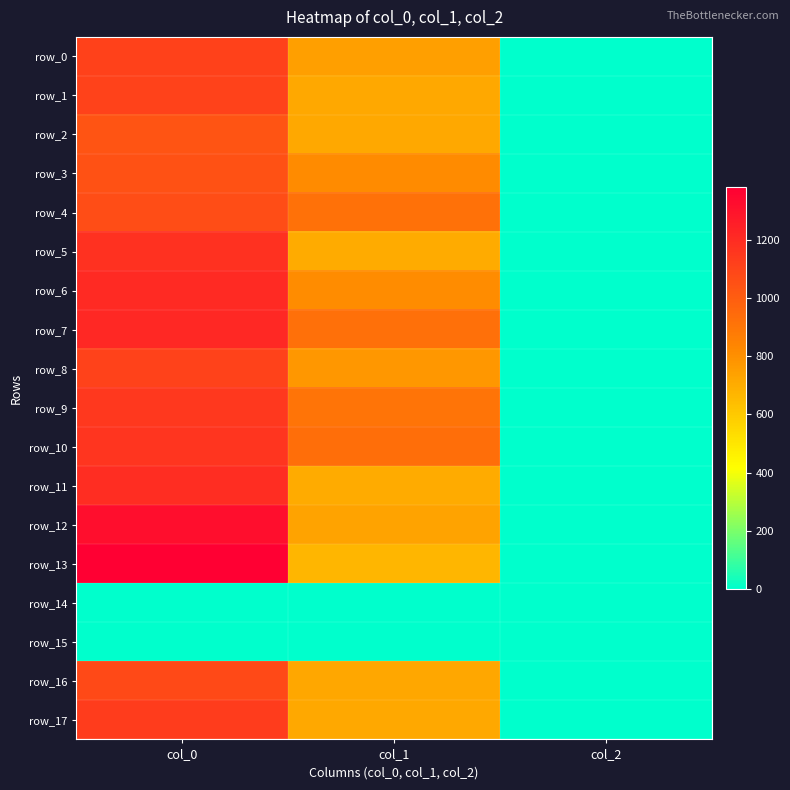

At which label does row_6 first exceed 813?

col_0